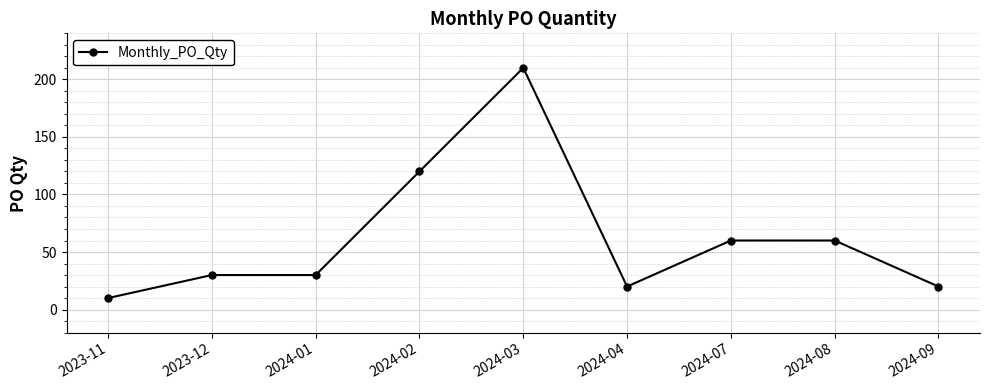

What position from the left is 2023-12?

2